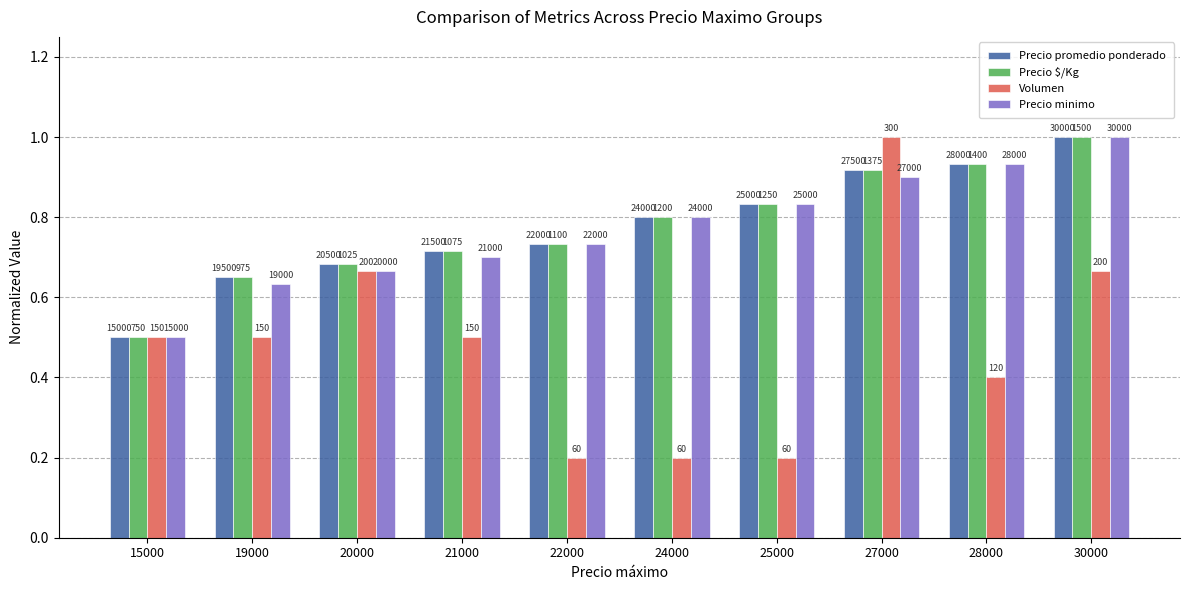

What are all the series names shown in the legend?

Precio promedio ponderado, Precio $/Kg, Volumen, Precio minimo